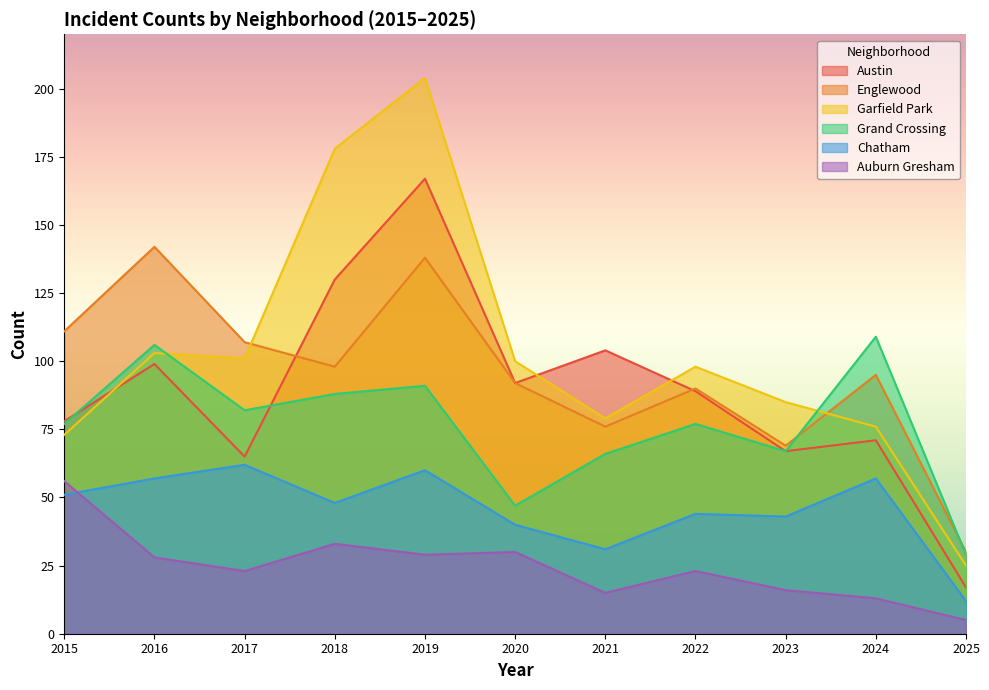

Between 2021 and 2016, which is larger?

2021